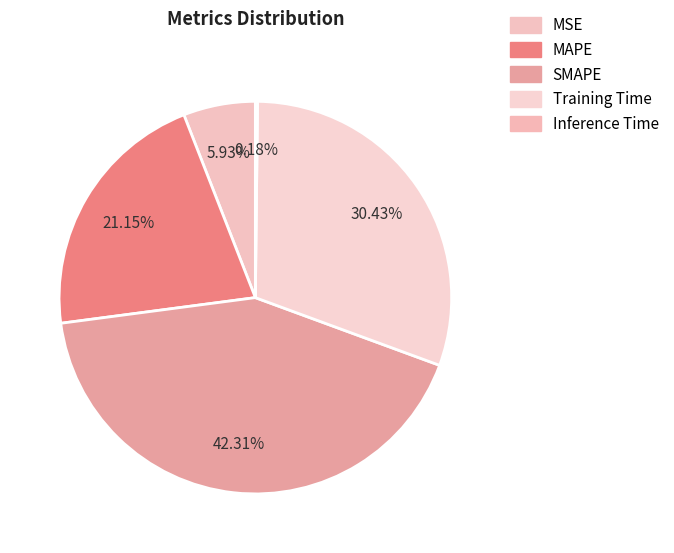

Is there any slice that represents more than half of the pie?

No